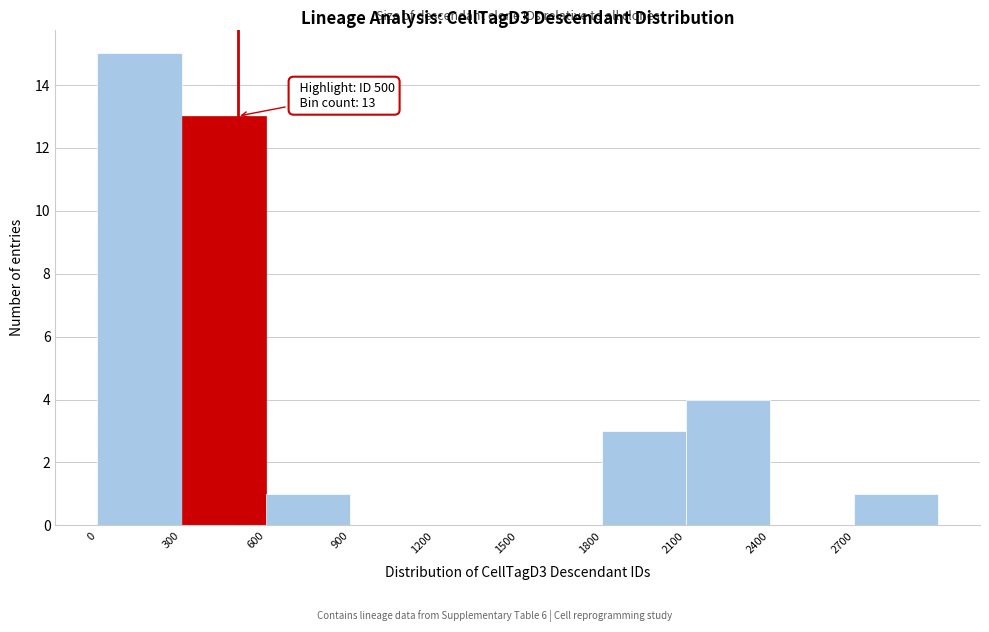

Which range on the x-axis has the tallest bar?

0 to 300